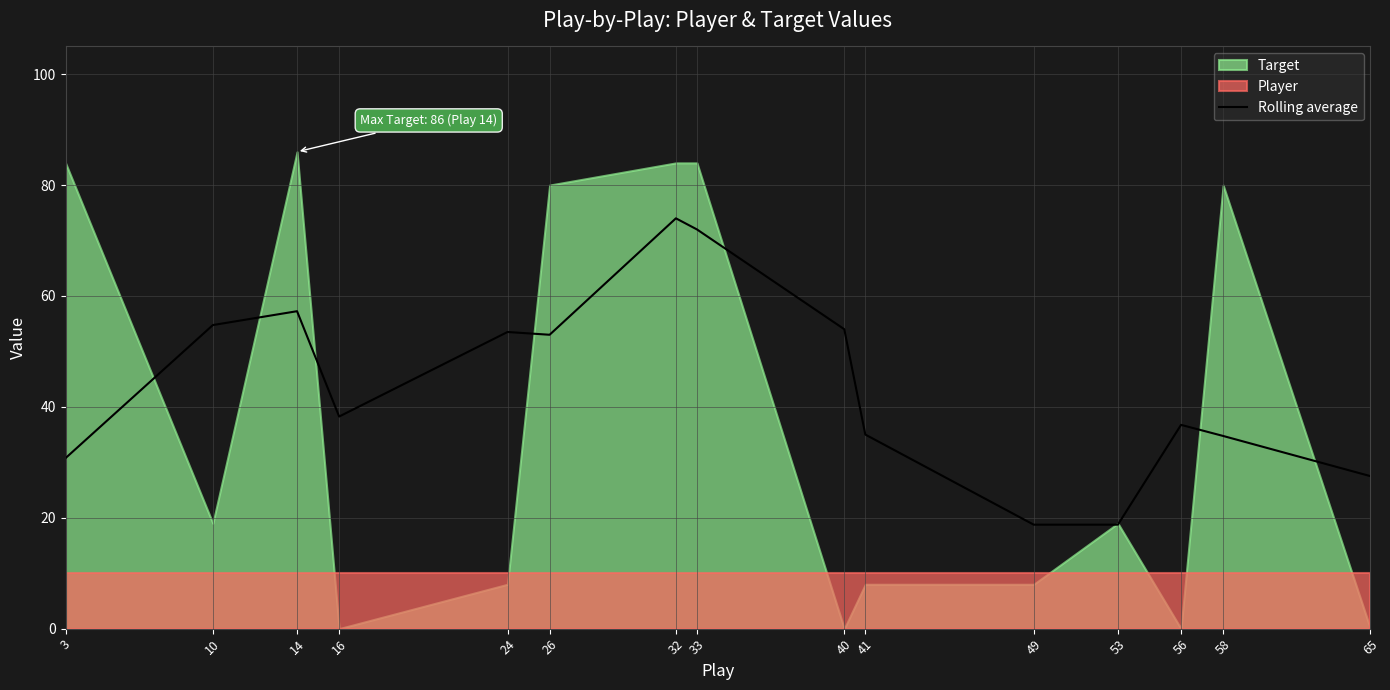

Approximately how many times larger is the value at 14 compared to 40?

1.1